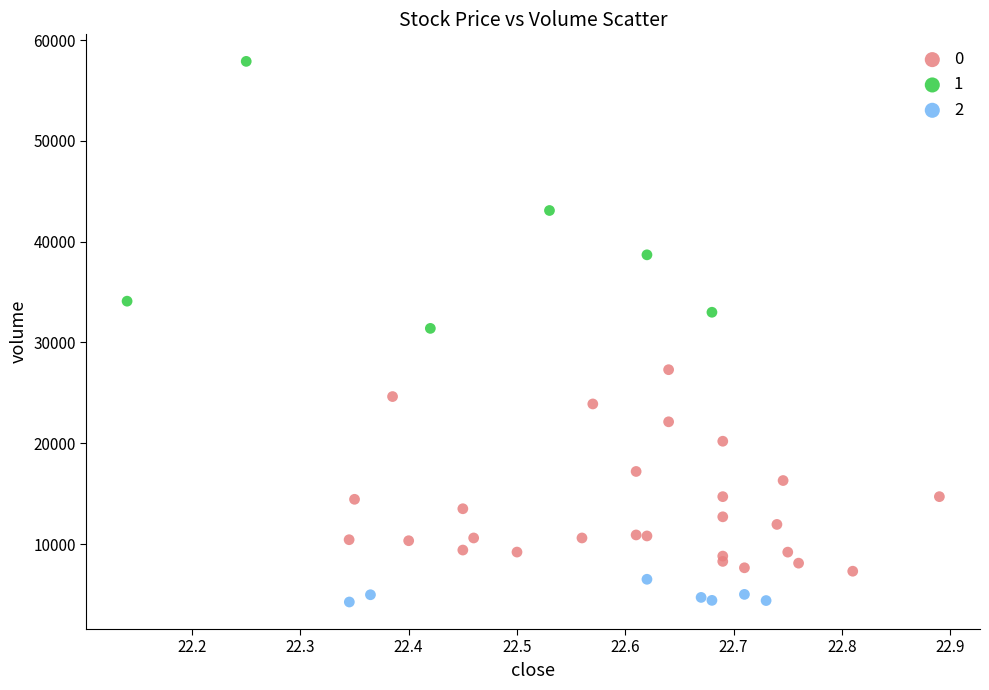

Which series reaches the maximum Y coordinate?

1